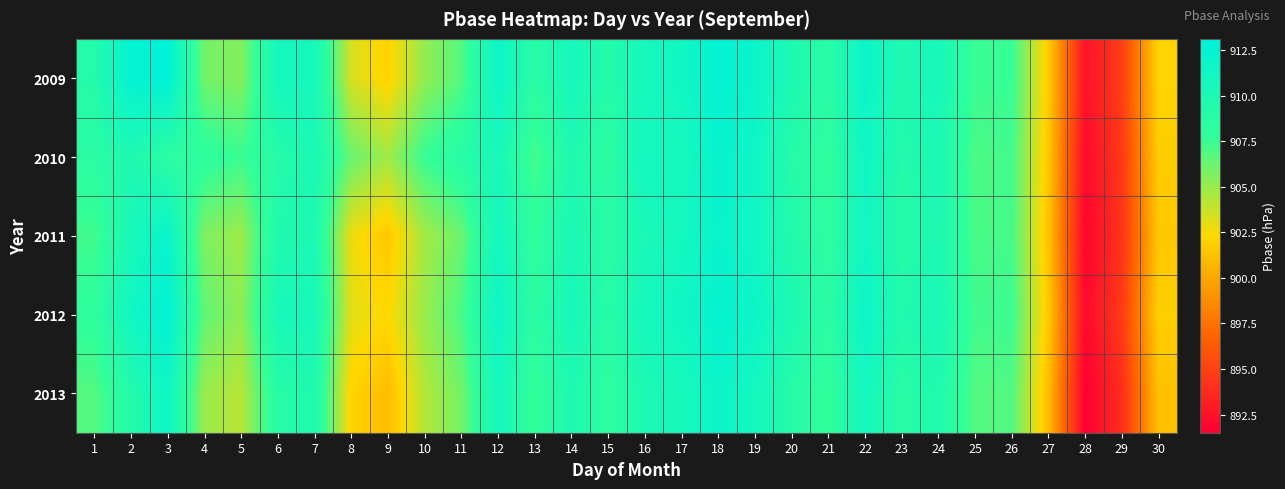

At how many categories does at least one series exceed 901?

28